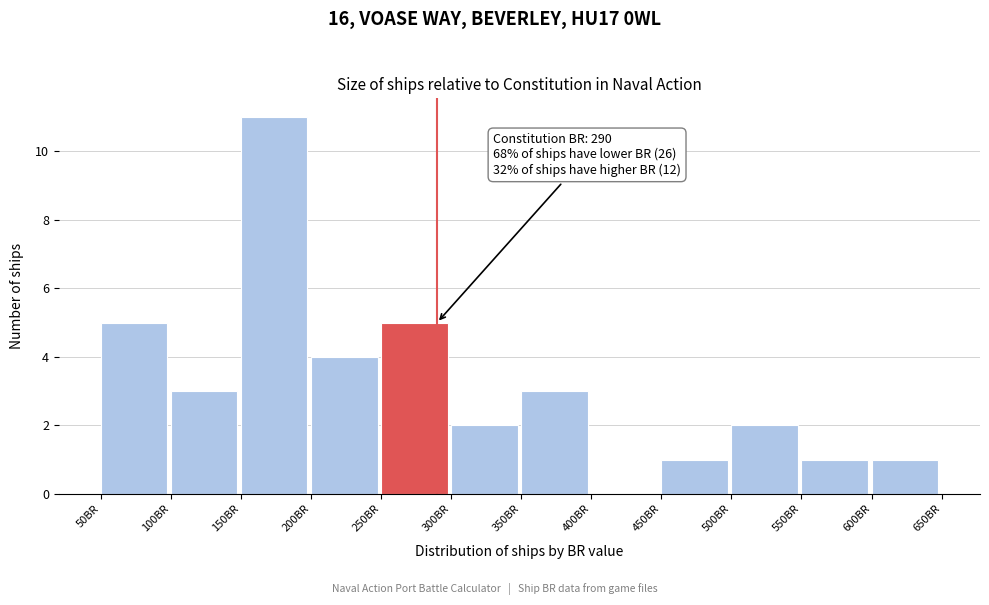

Which range on the x-axis has the tallest bar?

150 to 200